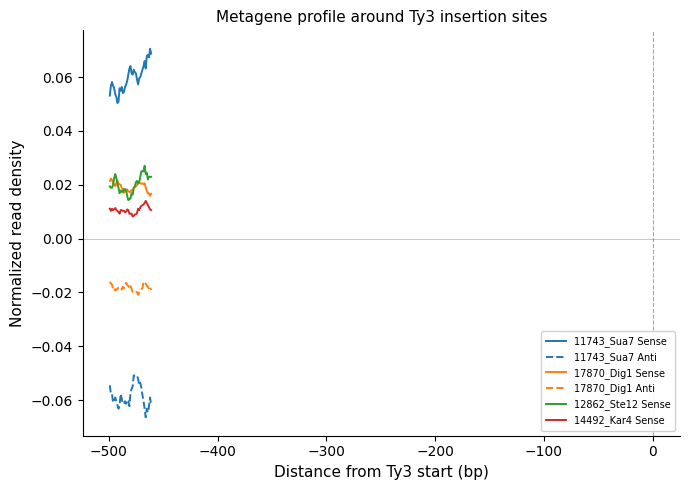

True or false: 12862_Ste12 Sense and 14492_Kar4 Sense cross at least once.

False